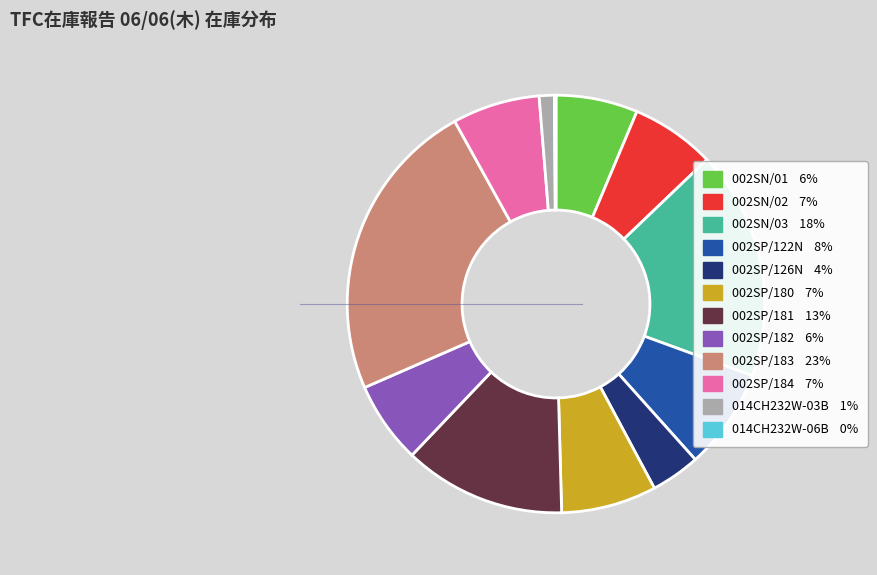

Which has a higher value, 014CH232W-03B or 002SN/02?

002SN/02